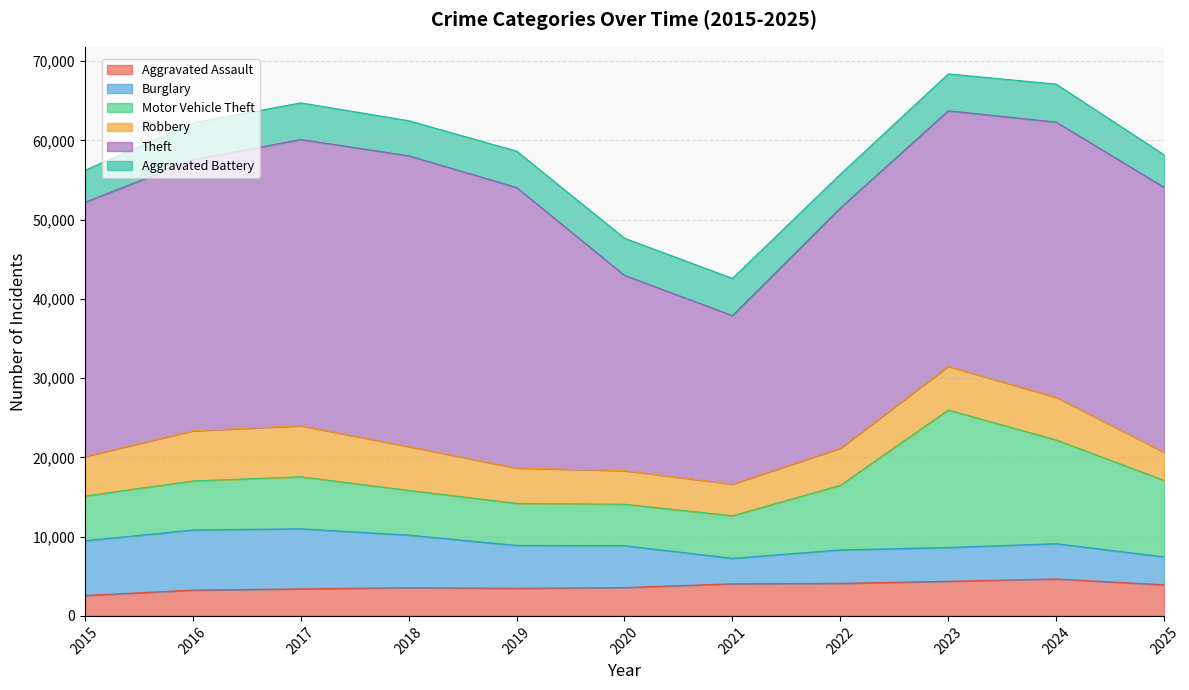

The Theft series shows 50842 at 2018. True or false?

False